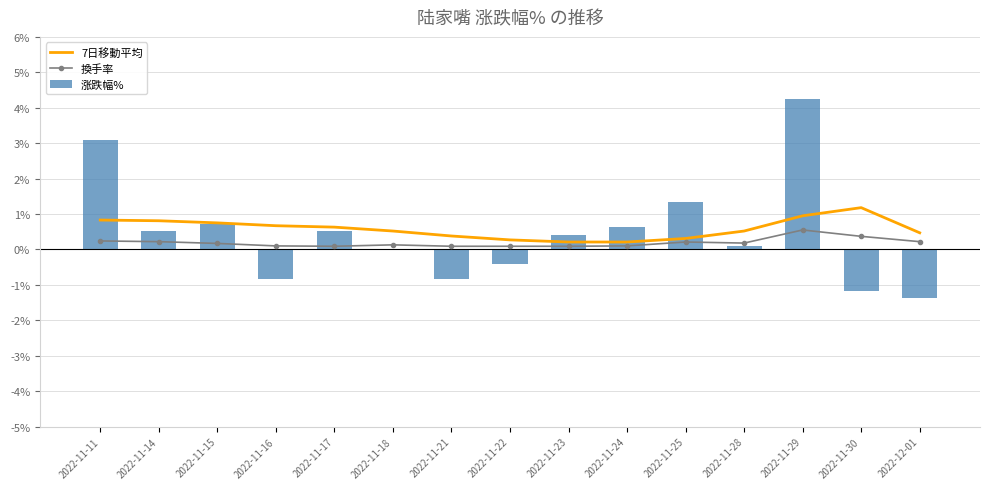

What is the difference between the highest and lowest values at 2022-11-14?

0.6